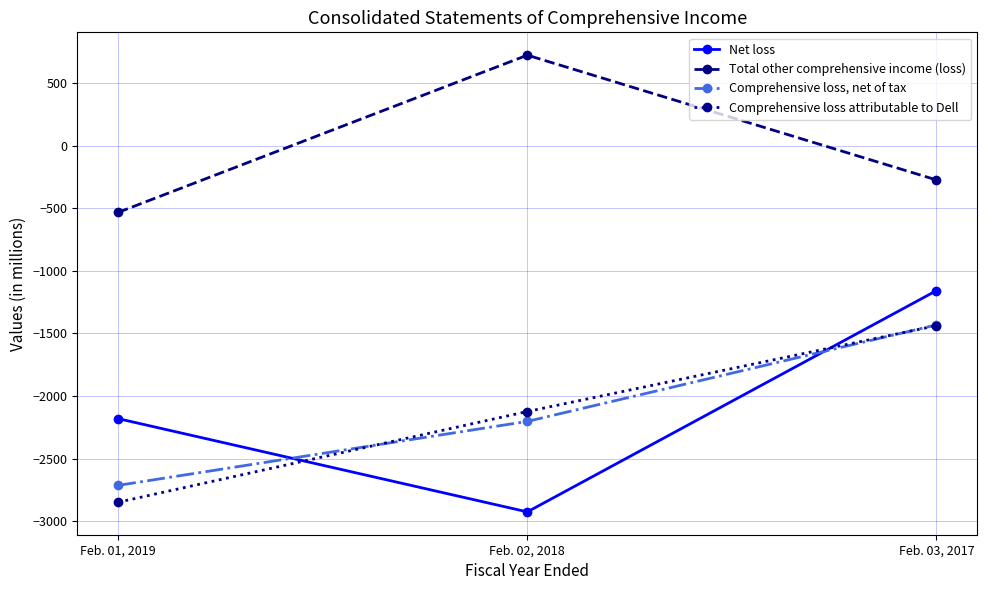

What is the smallest value displayed?

-2926